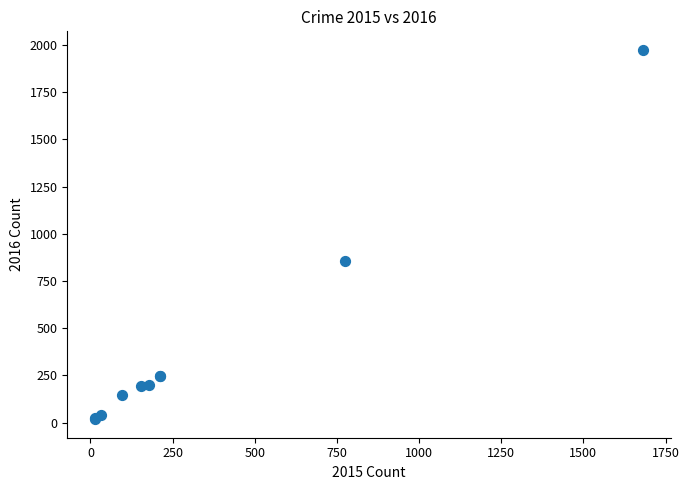

What Y value in the scatter plot is closest to 996?

858